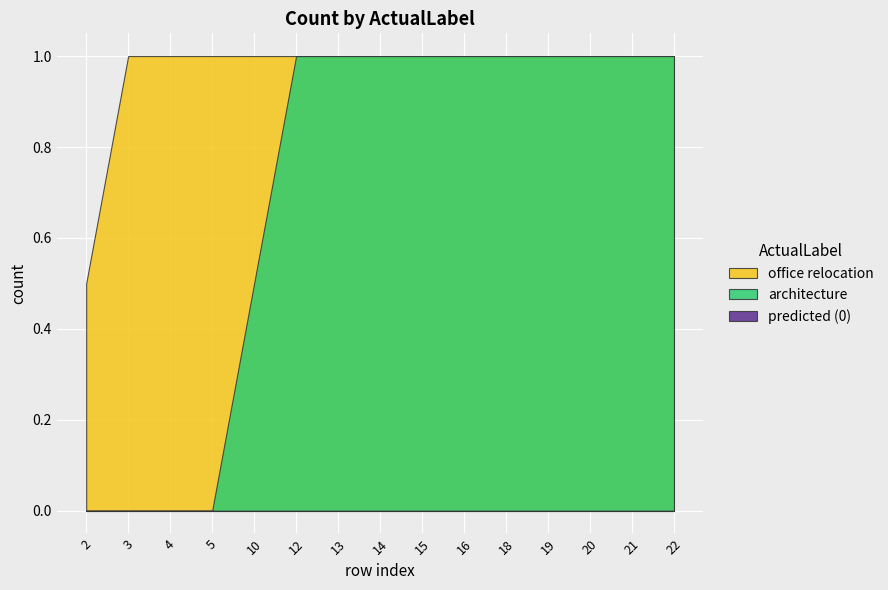

Is it true that office relocation equals 1.0 at 20?

True